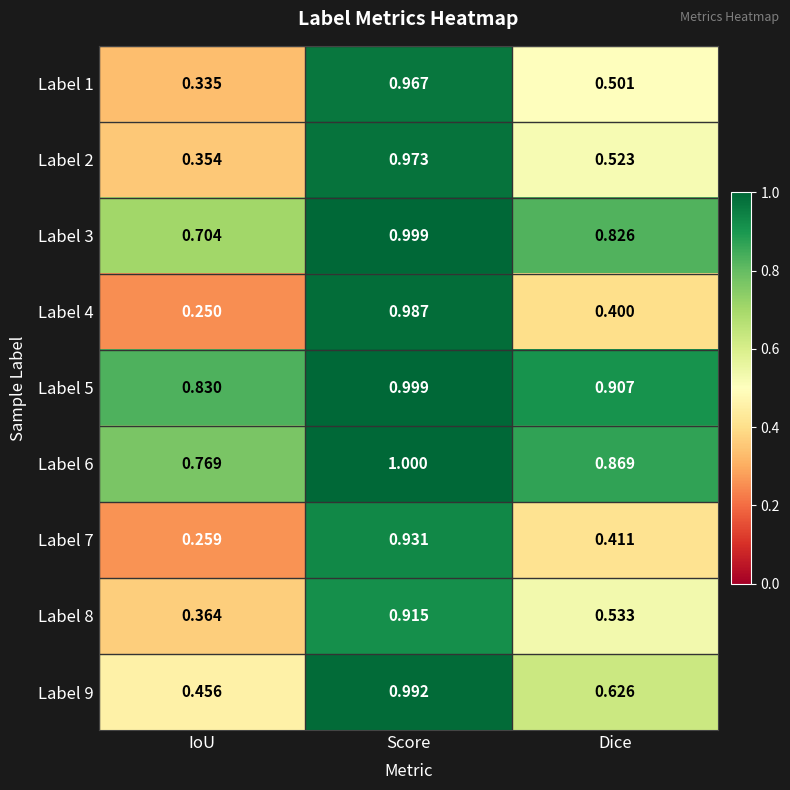

Which category has the lowest value in the Label 4 series?

IoU